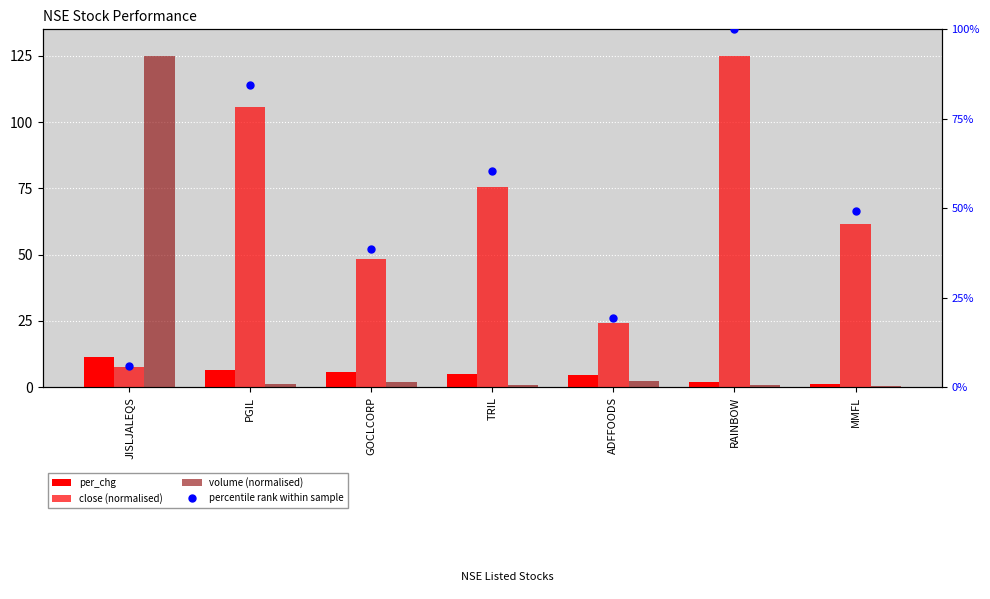

At which category is the sum across all series the highest?

RAINBOW